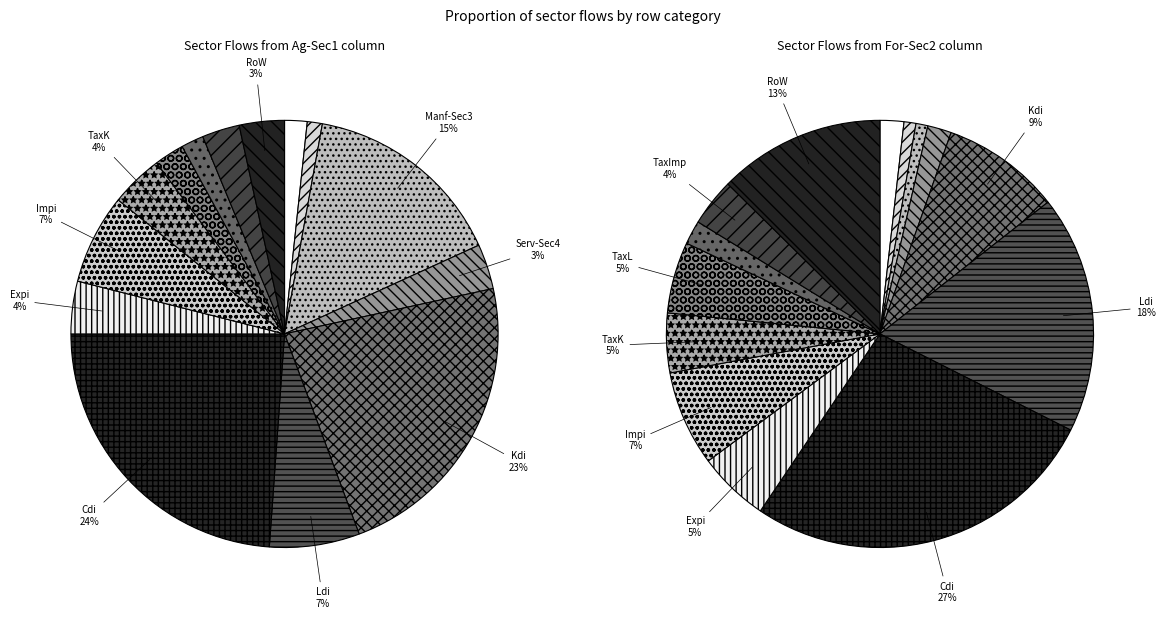

Which has a higher value, HH or TaxC?

TaxC